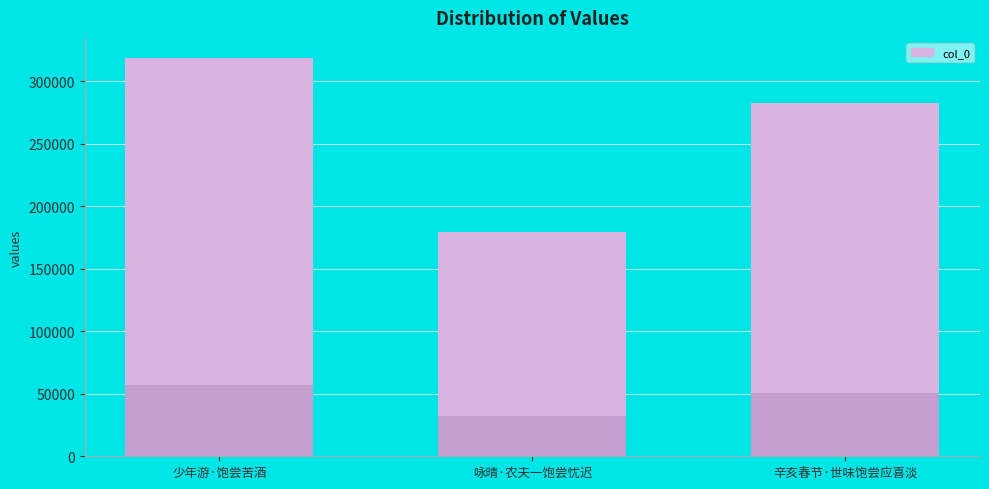

How many values exceed 282810?

1